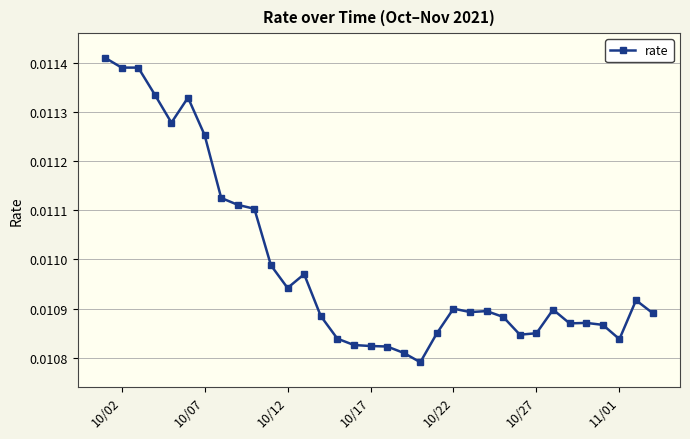

What is the sum of all values?

0.4